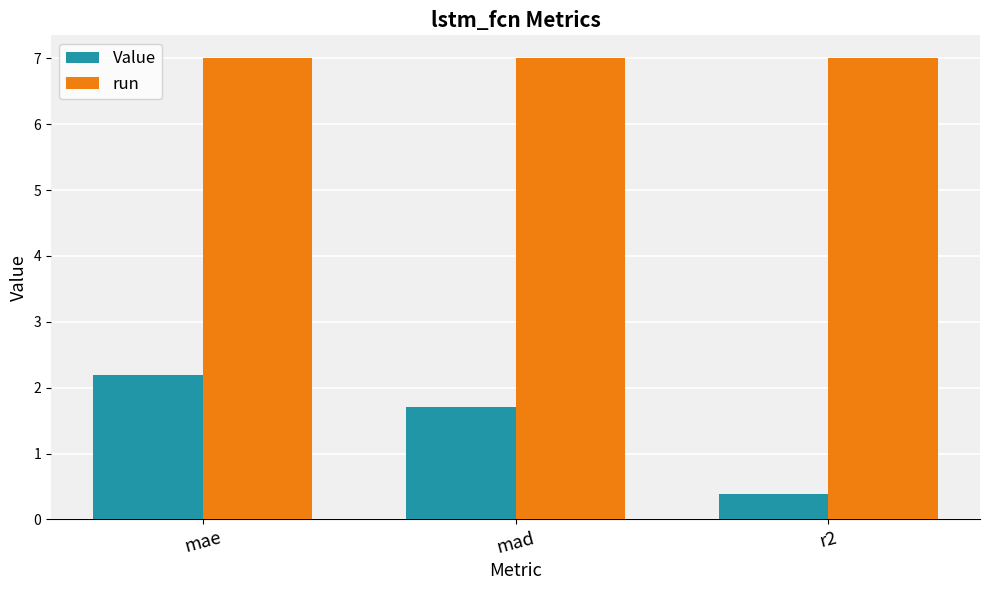

At which category does the chart reach its minimum across all series?

r2